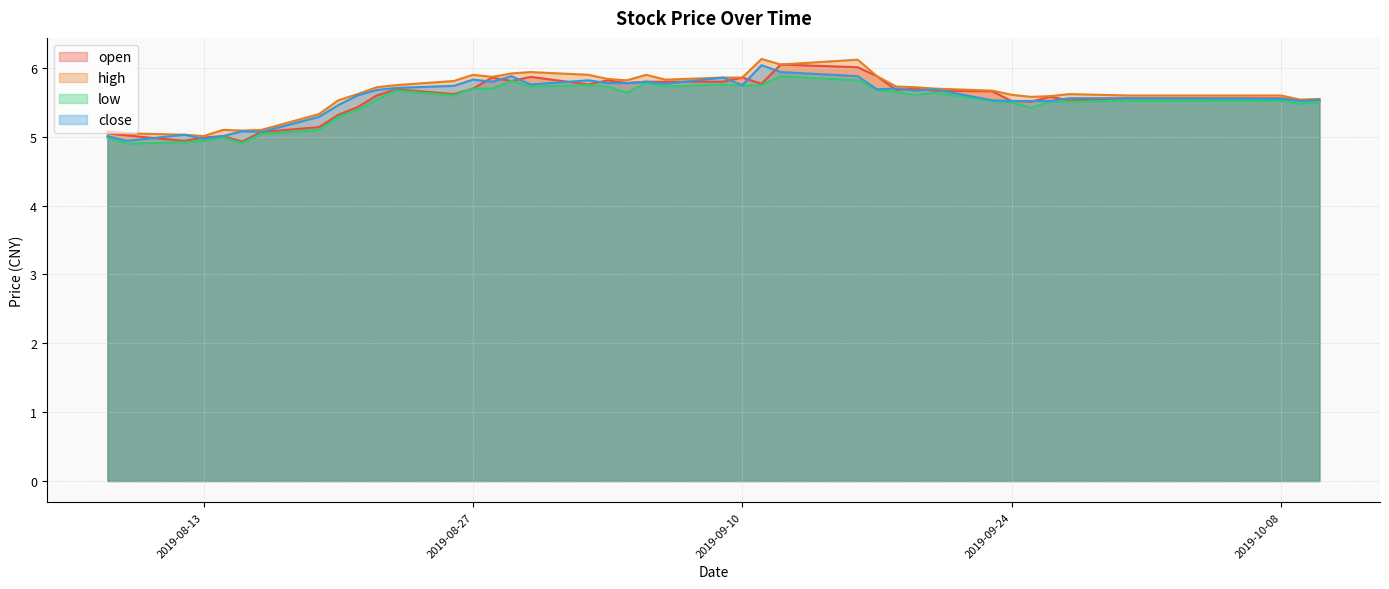

Which series changed the most between 2019-08-19 and 2019-09-10?

open